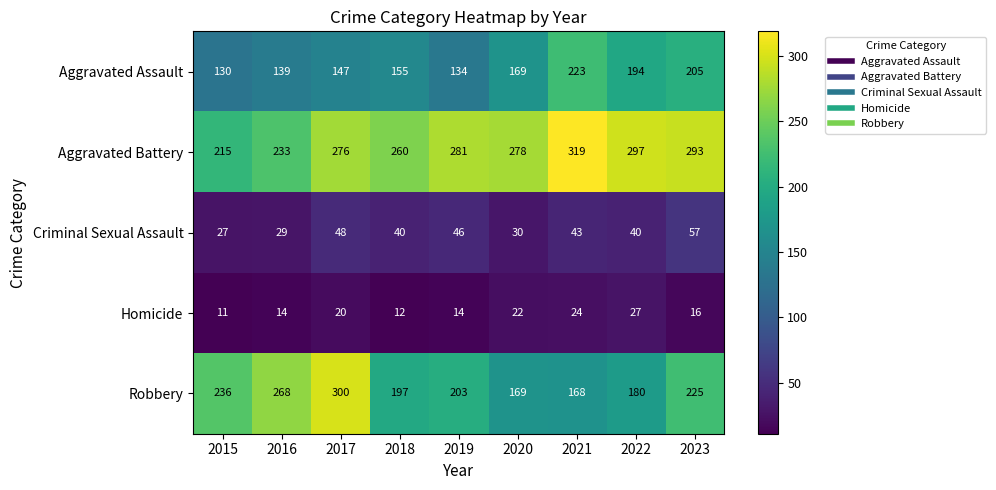

The Robbery series shows 463 at 2017. True or false?

False